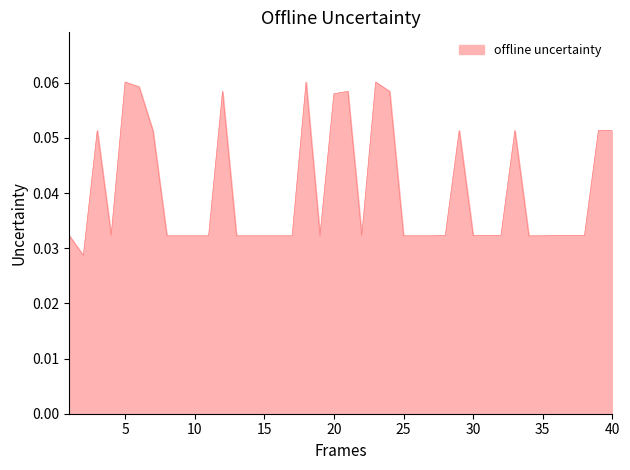

How many lines are shown in the chart?

1